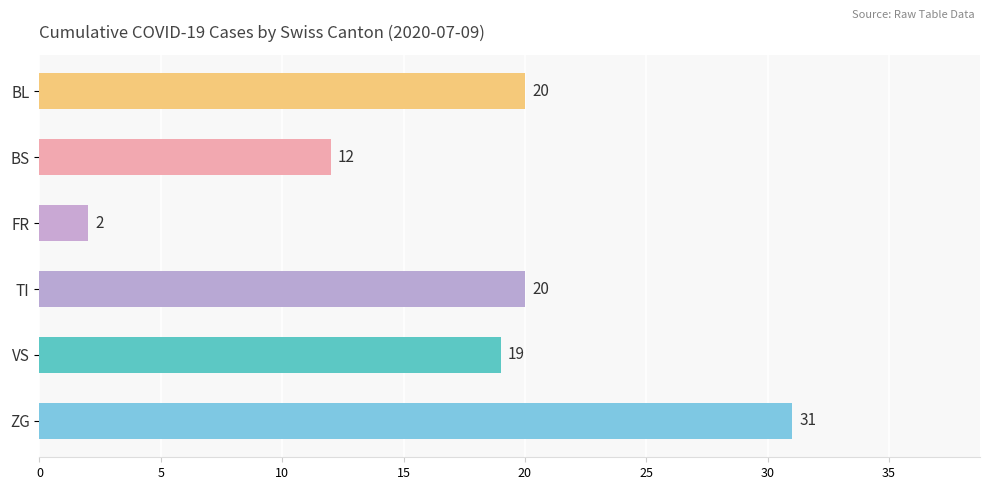

Reading top to bottom, what are all the values shown in this chart?

20	12	2	20	19	31